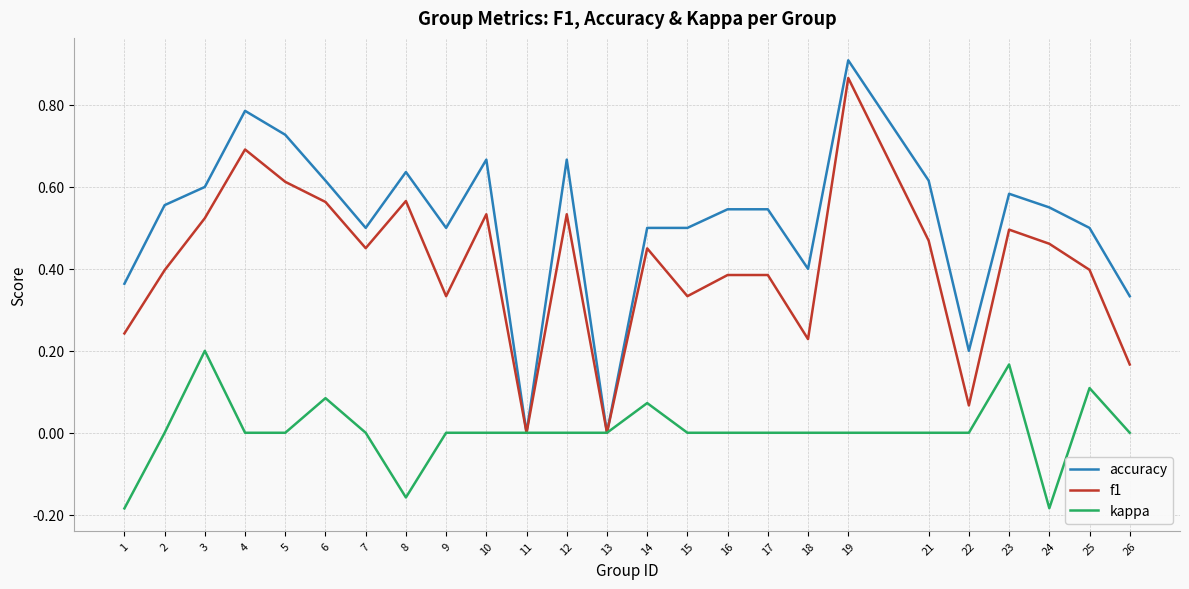

List the series in order of their peak value, lowest first.

kappa, f1, accuracy